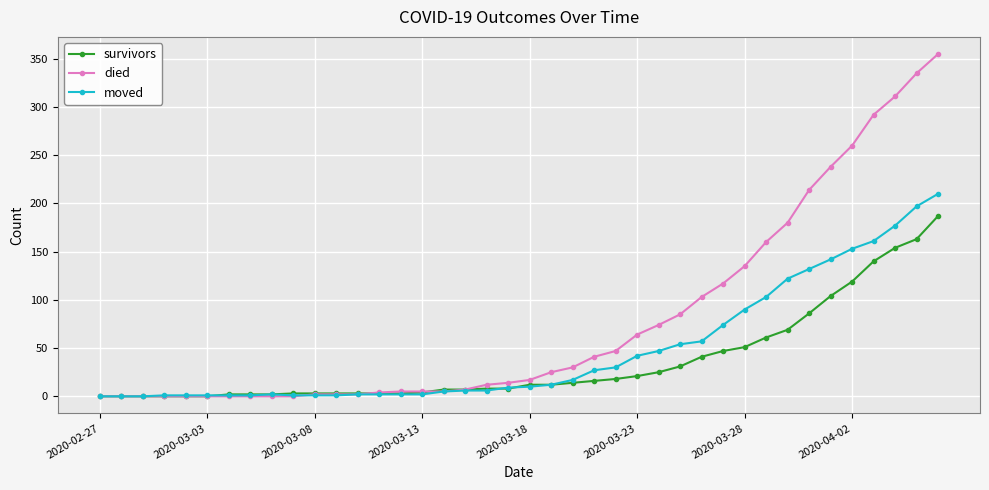

What are all the series names shown in the legend?

survivors, died, moved